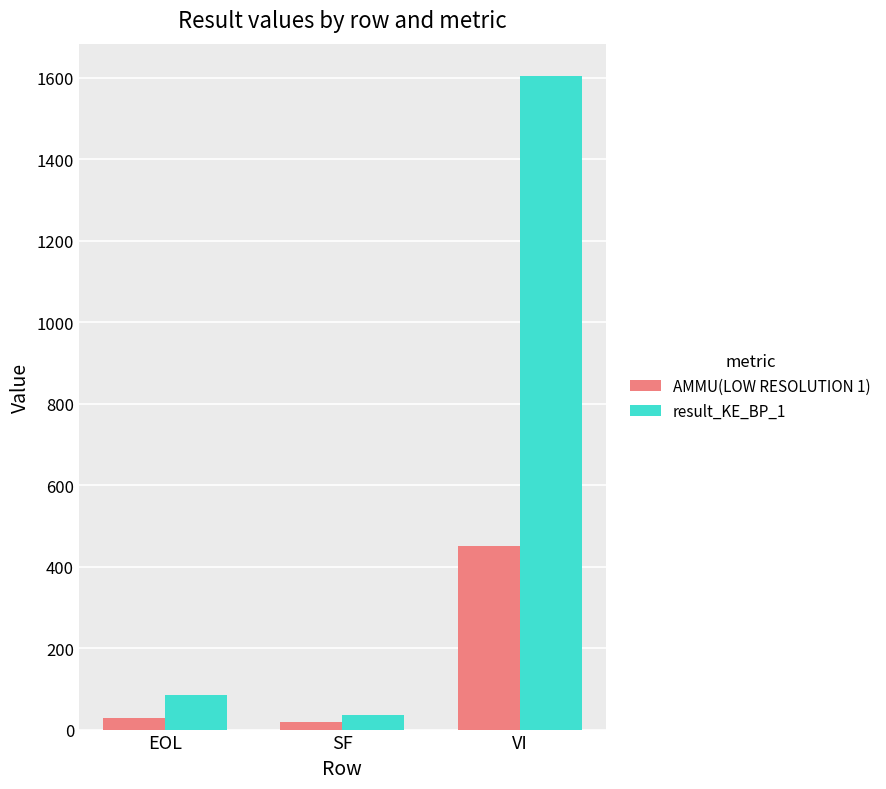

Does the chart contain any negative values?

No